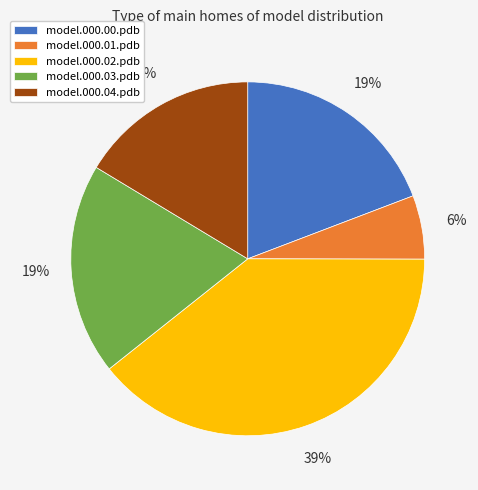

How many slices are in this pie chart?

5